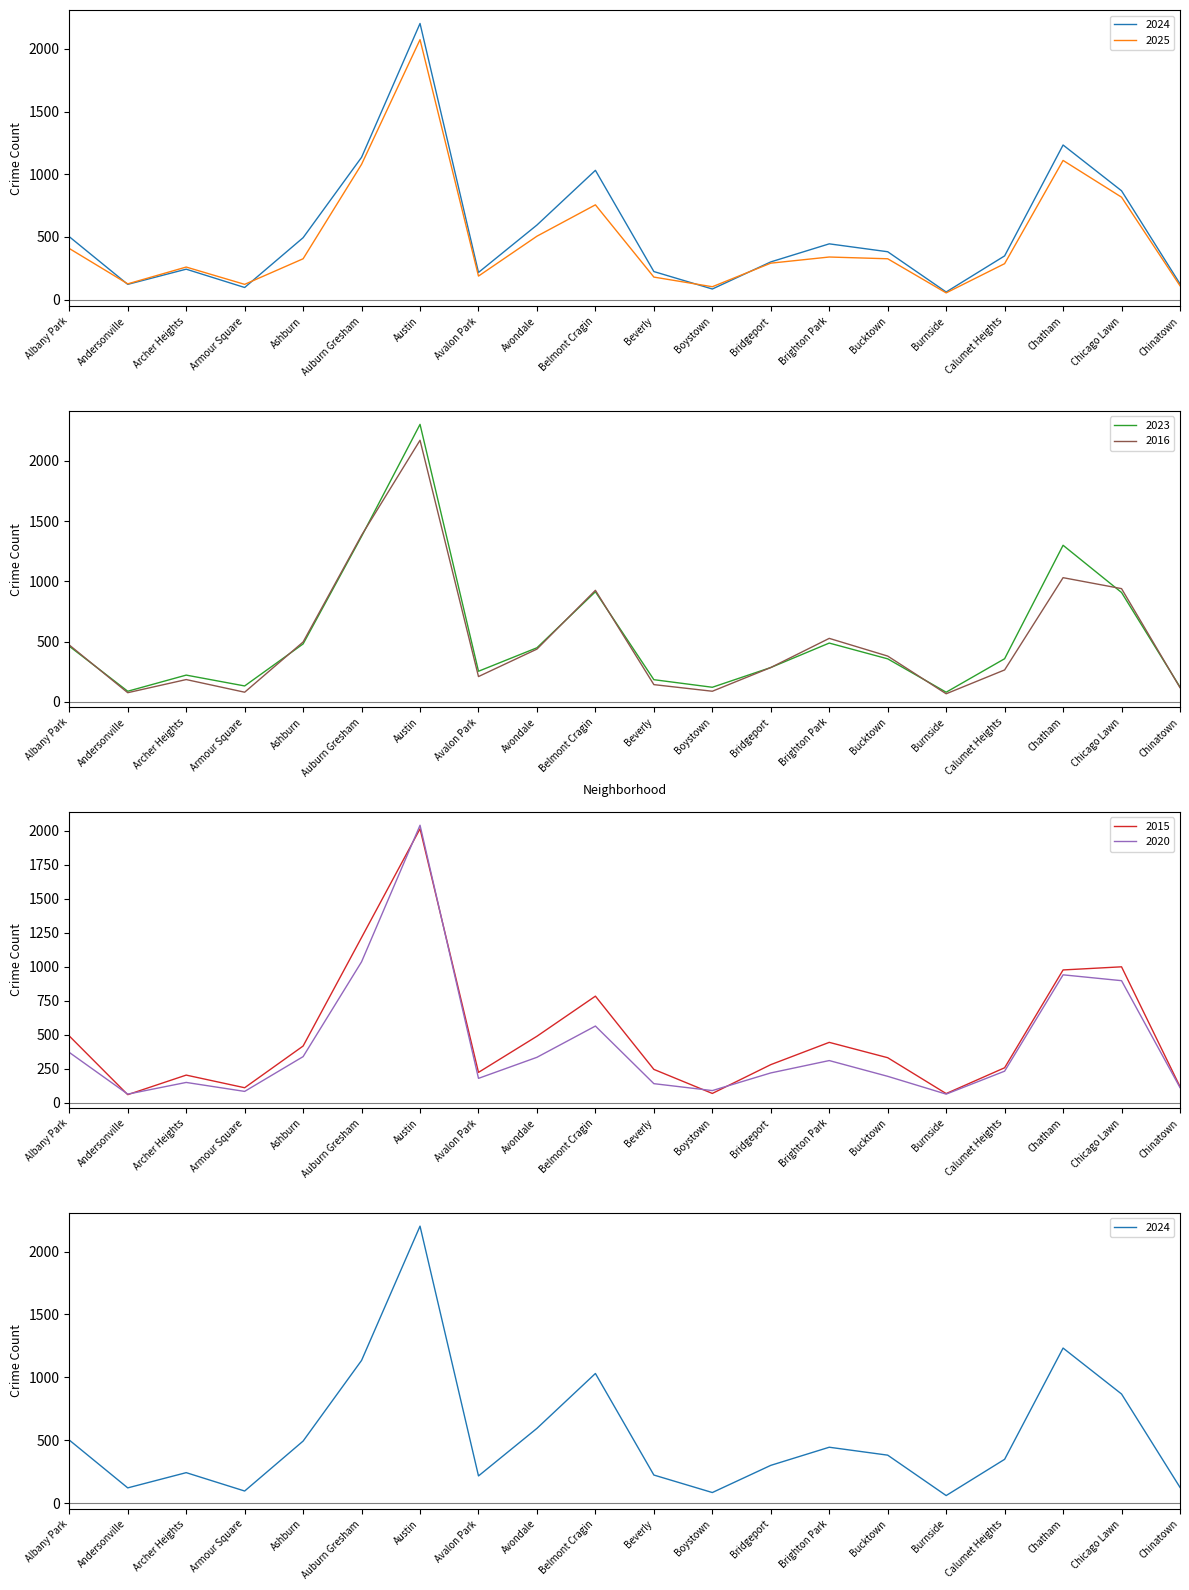

What position from the left is Burnside?

16